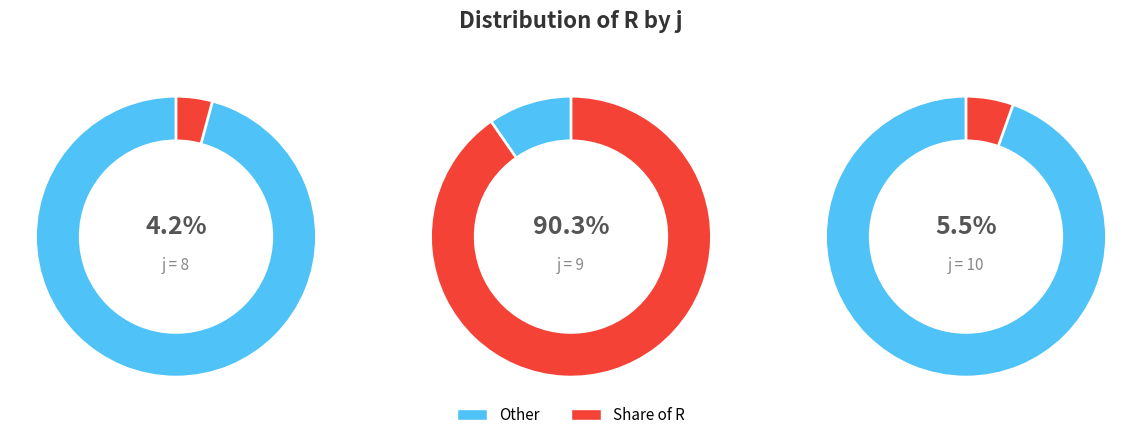

Which has a higher value, 10 or 8?

10